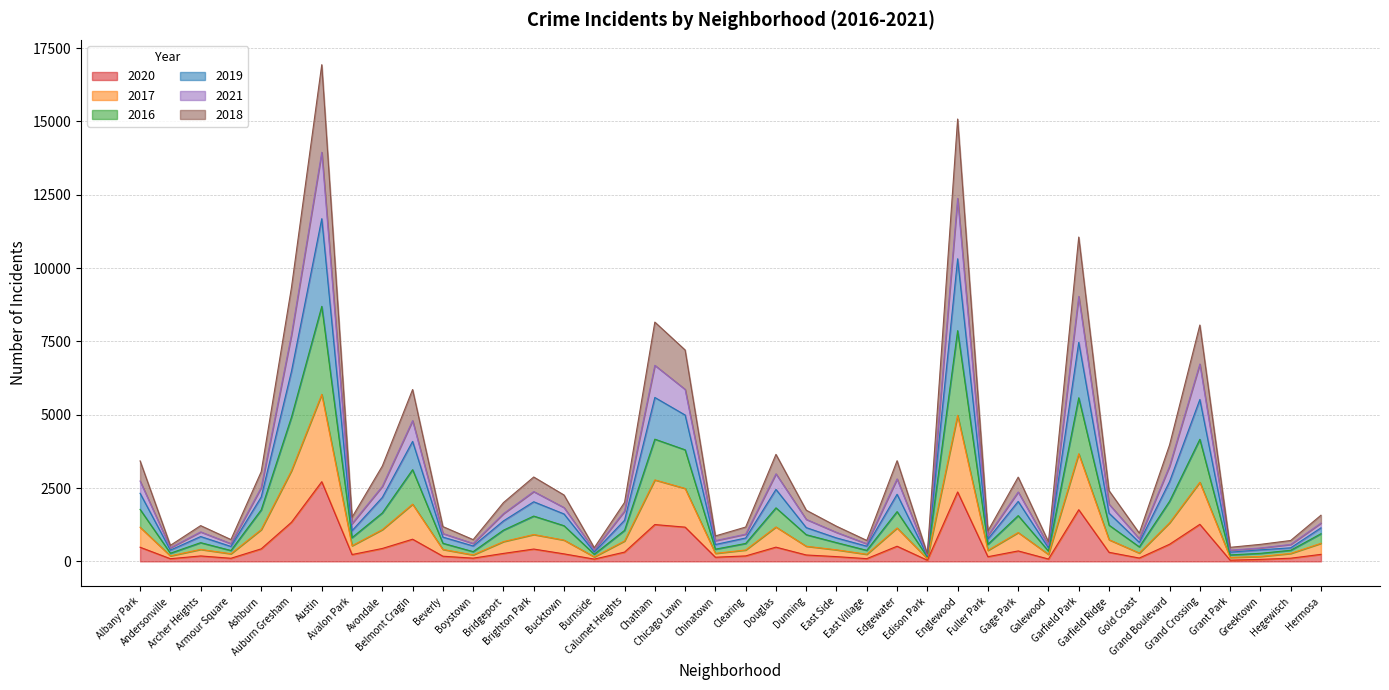

What are all the series names shown in the legend?

2020, 2017, 2016, 2019, 2021, 2018